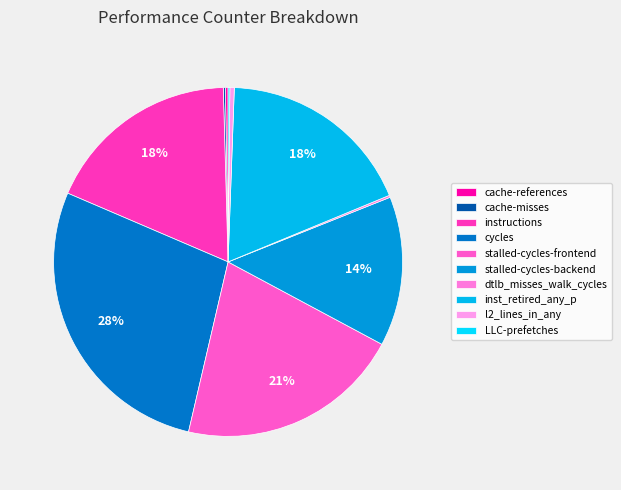

To the nearest percent, what percentage of the pie is stalled-cycles-frontend?

21%